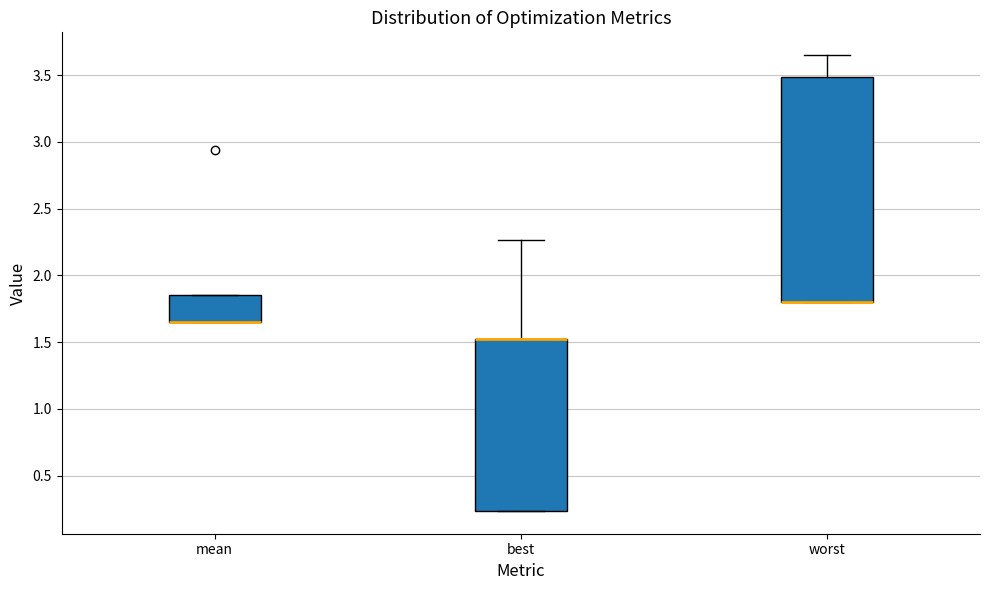

Which box is the tallest, from its lower edge to its upper edge?

worst